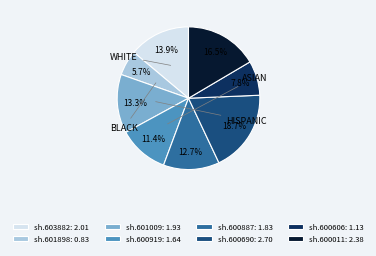

Rank the categories by value from lowest to highest.

sh.601898, sh.600606, sh.600919, sh.600887, sh.601009, sh.603882, sh.600011, sh.600690